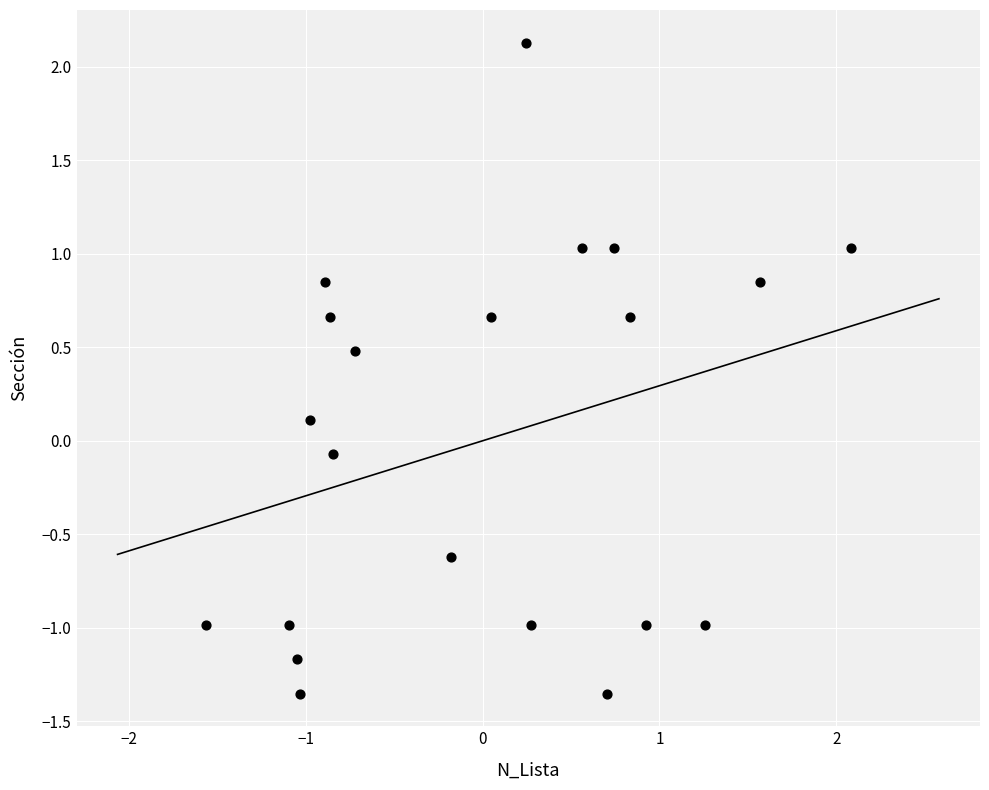

What is the range of Y values (max minus min)?

3.5